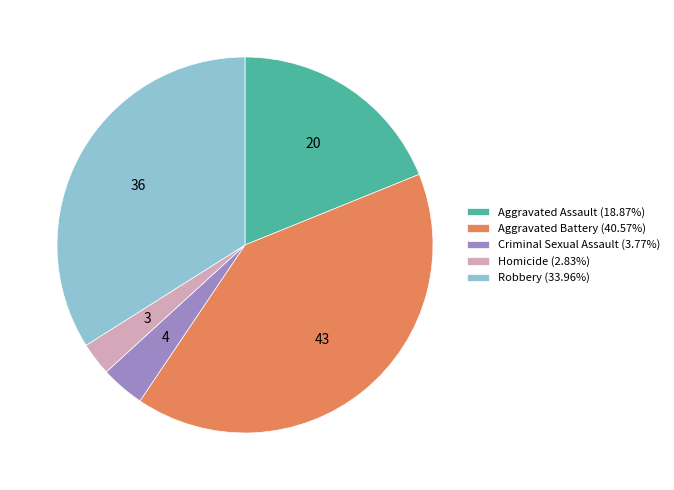

Does any single category account for the majority?

No